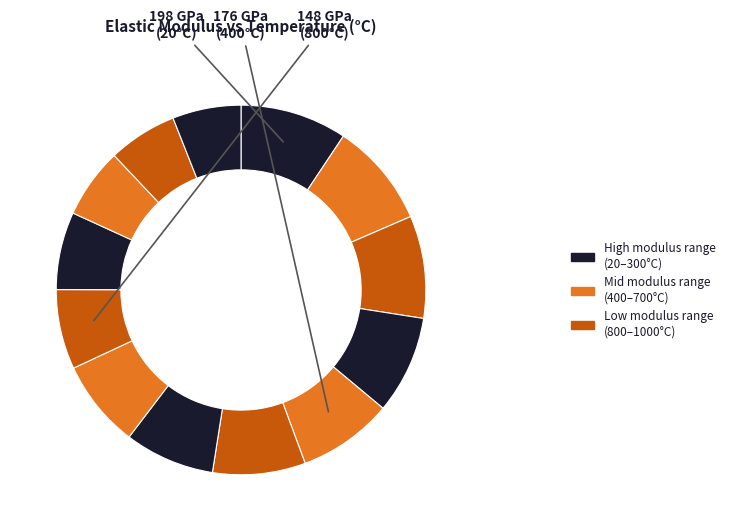

What is the largest slice in the pie chart?

20